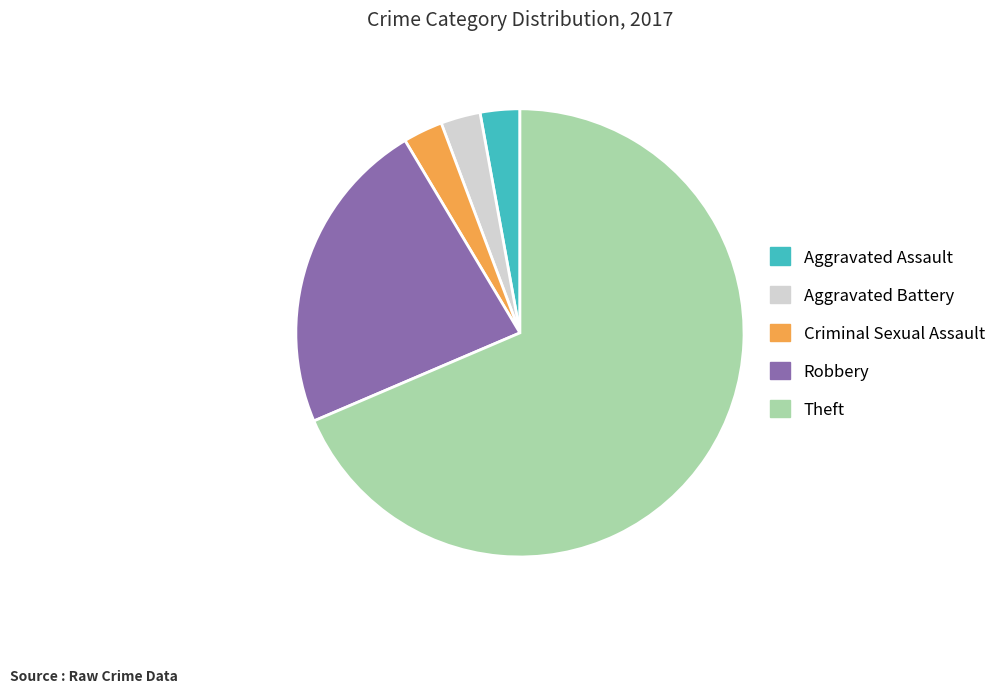

Is there a majority slice in this chart?

Yes